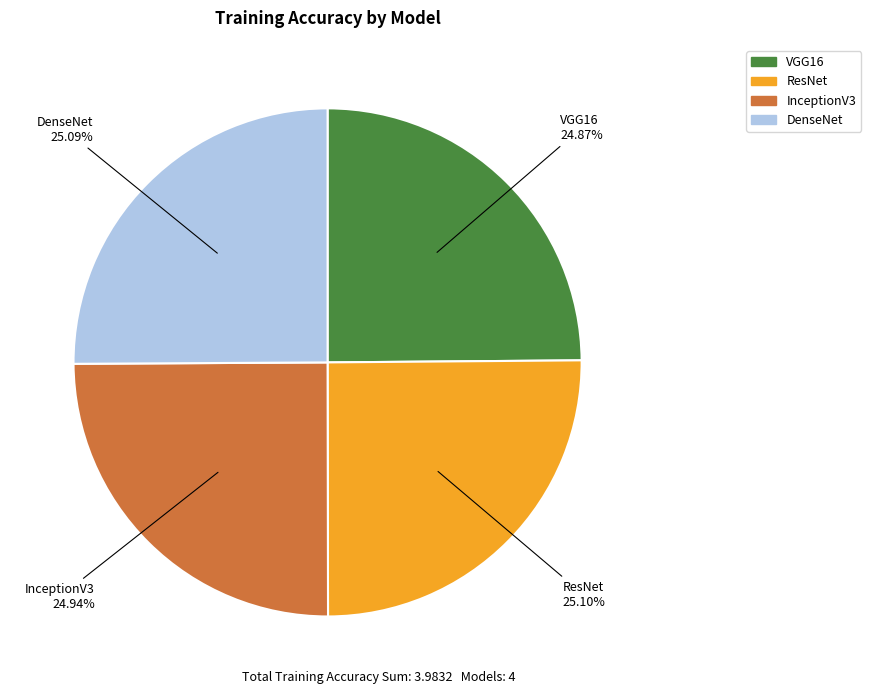

Is there any slice that represents more than half of the pie?

No